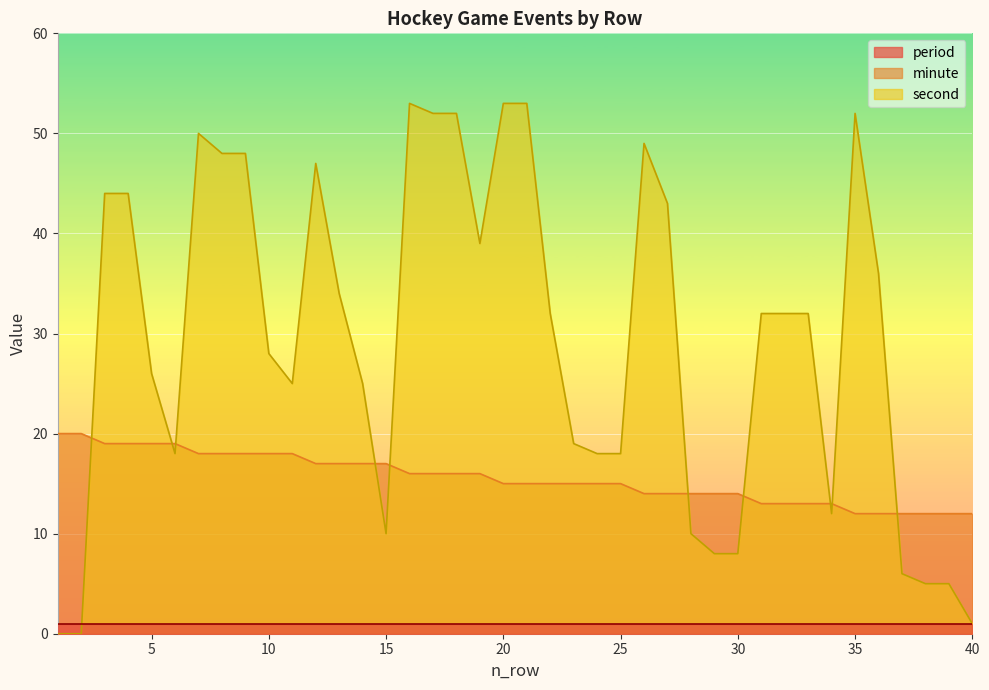

Is the value of second at 35 greater than the value of minute at 7?

Yes